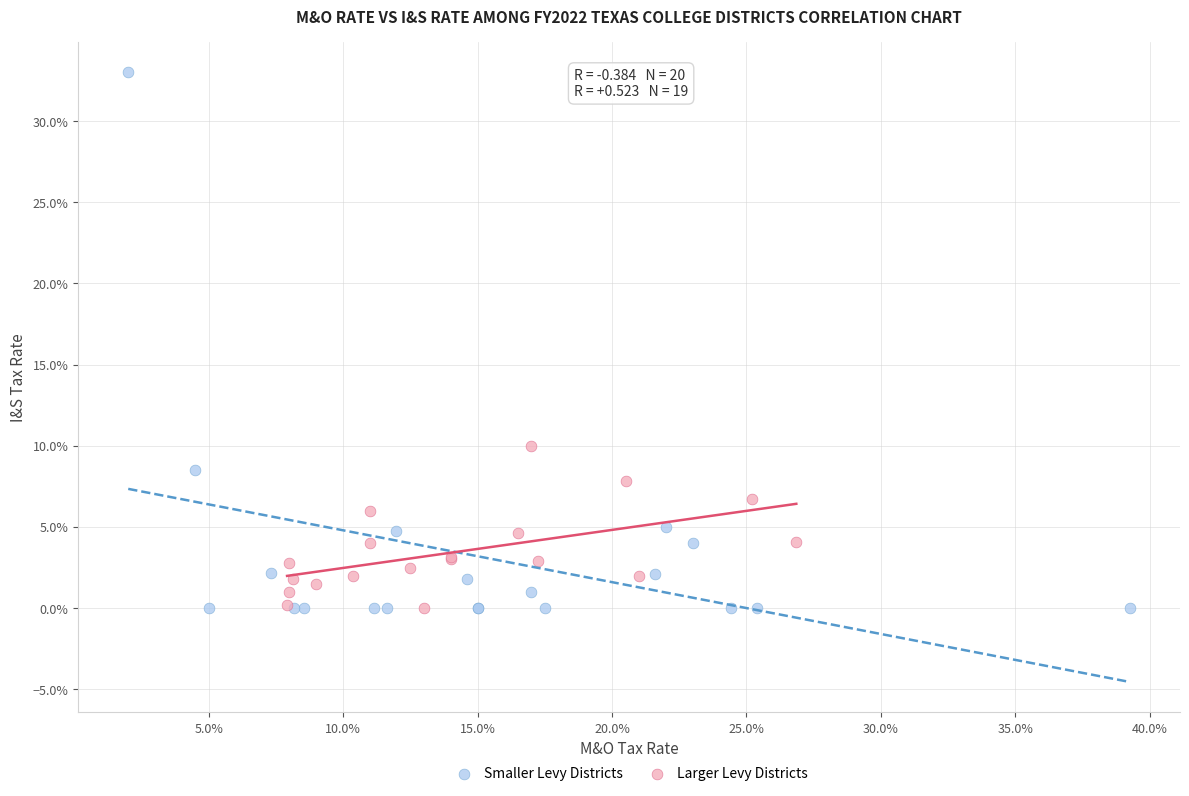

What are all the series names shown in the legend?

Smaller Levy Districts, Larger Levy Districts